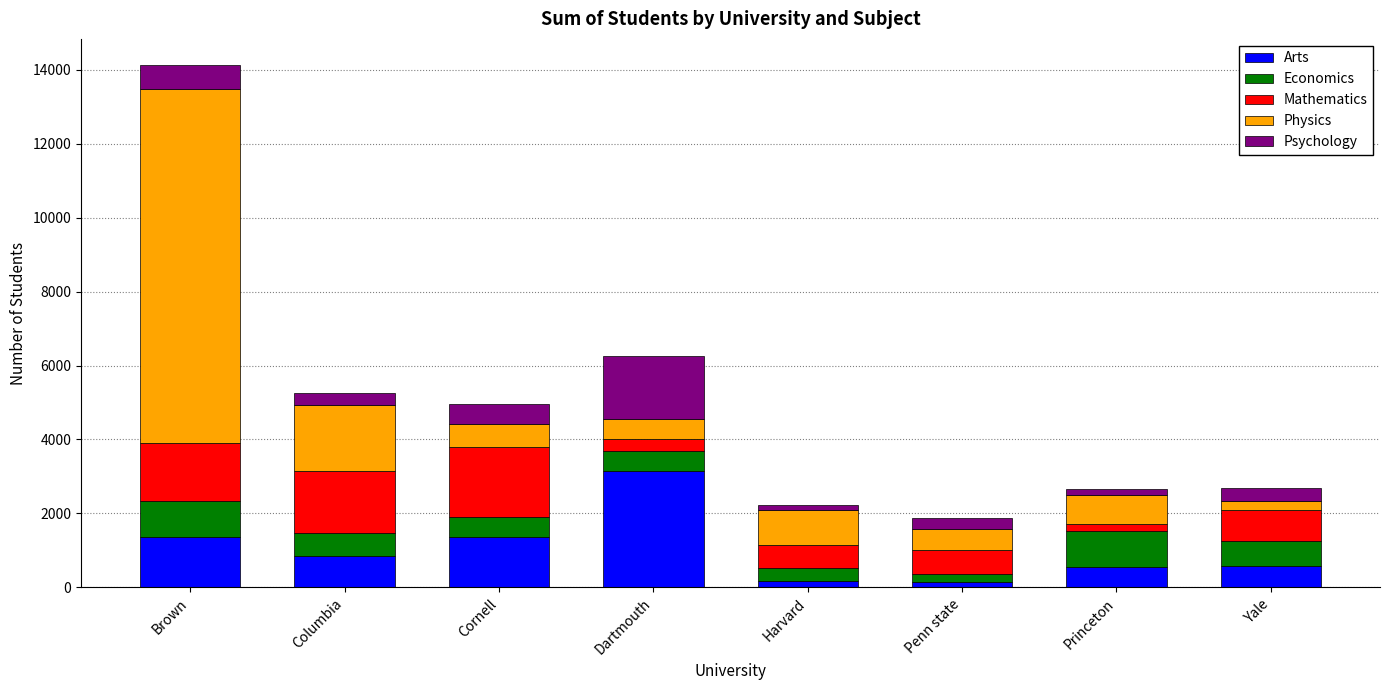

What is the difference between the maximum and minimum values in the Arts series?

3020